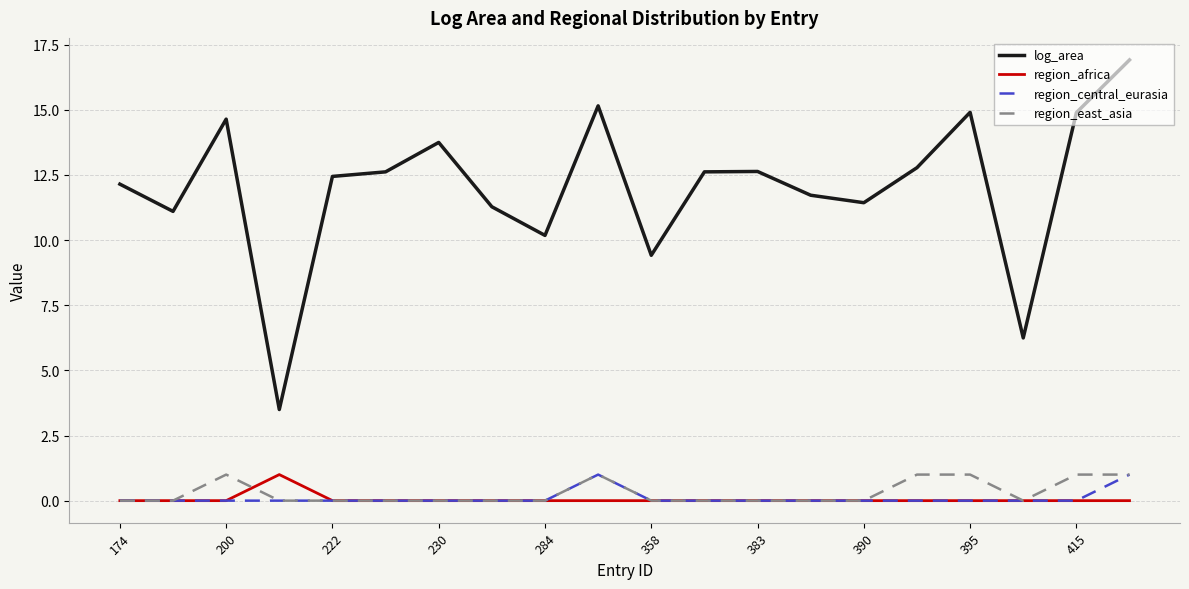

What is the greatest value displayed?

16.9